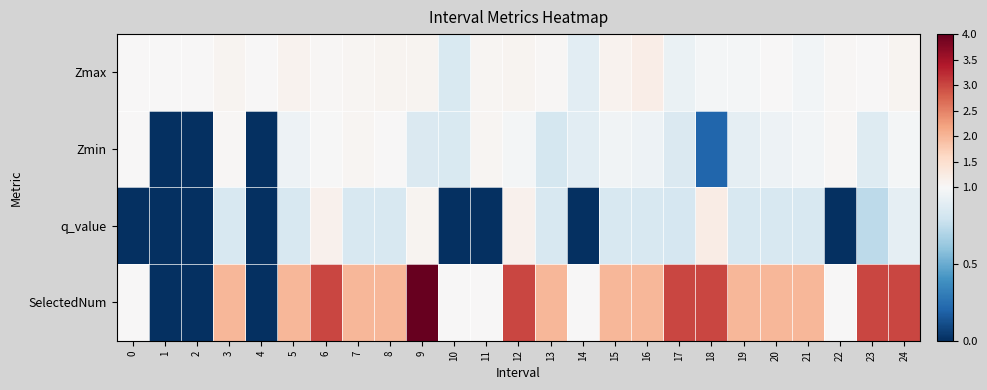

Rank the series at 11 from lowest to highest value.

q_value, SelectedNum, Zmax, Zmin